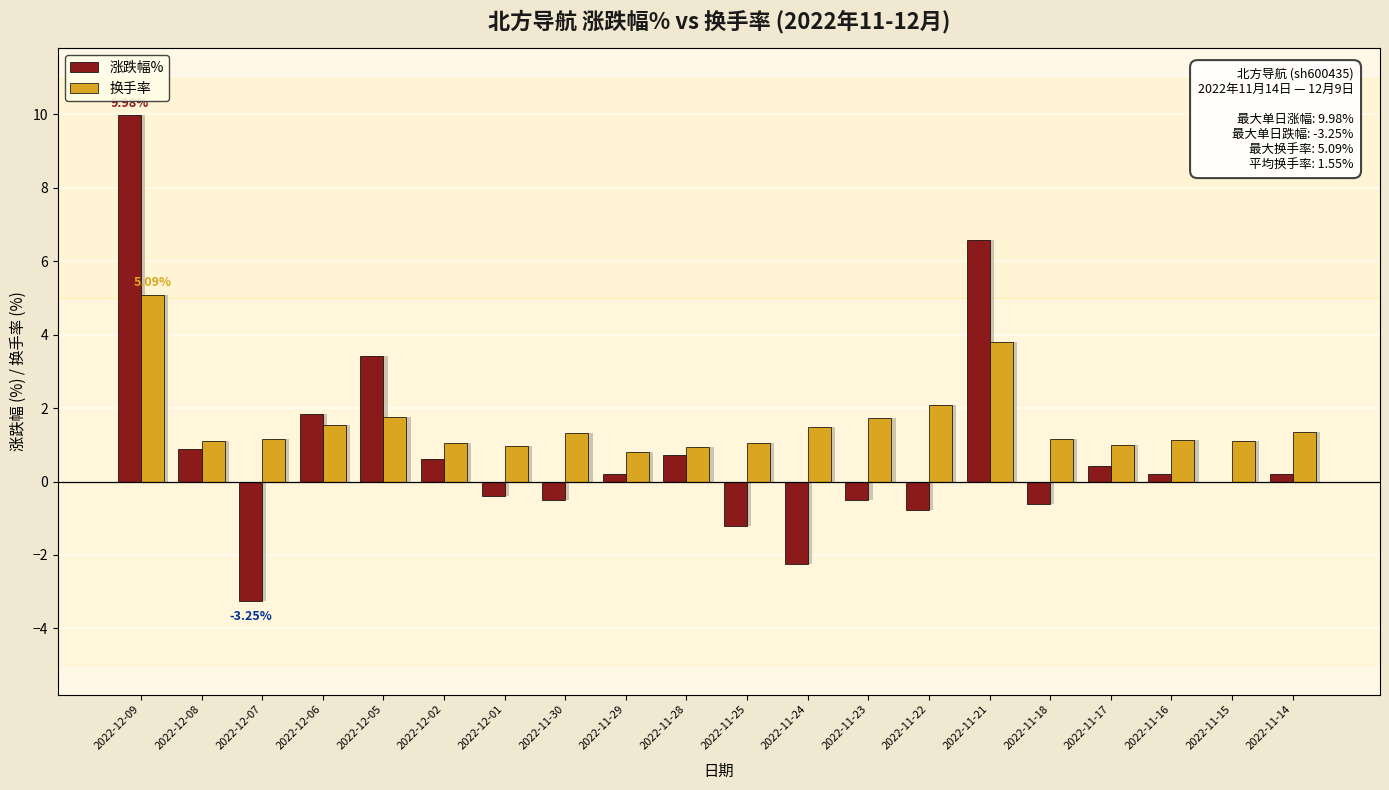

What is the value of the 涨跌幅% bar at the 7th from the left?

-0.4